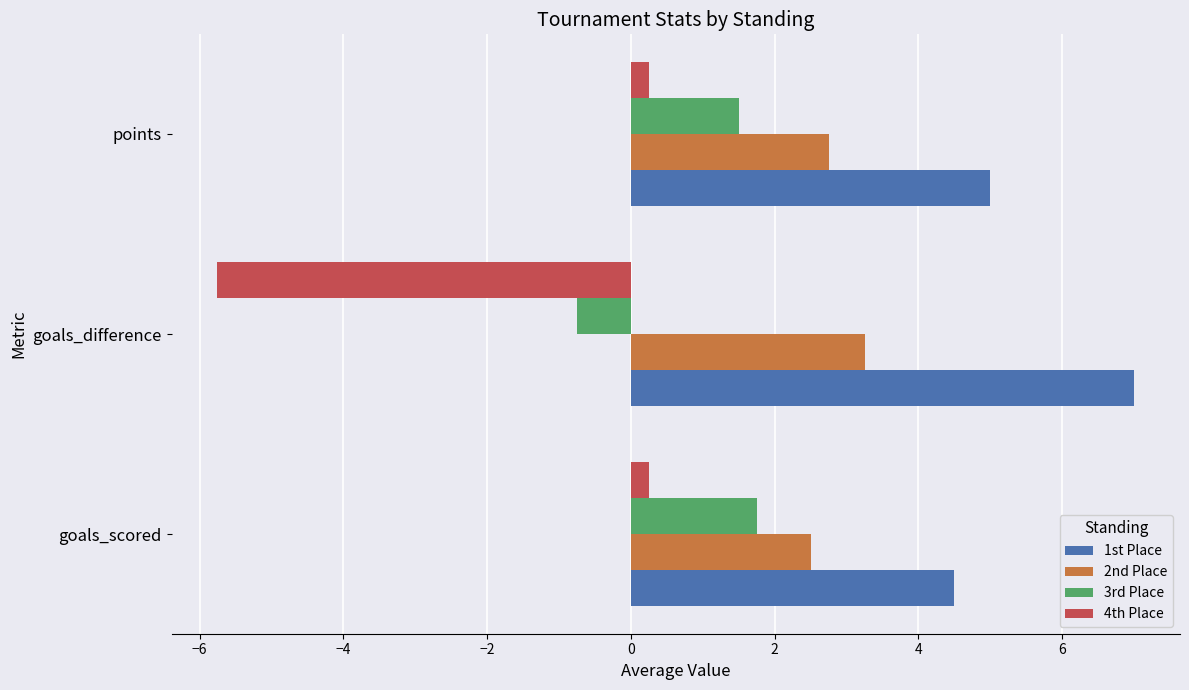

Which series has the largest range (max minus min)?

4th Place